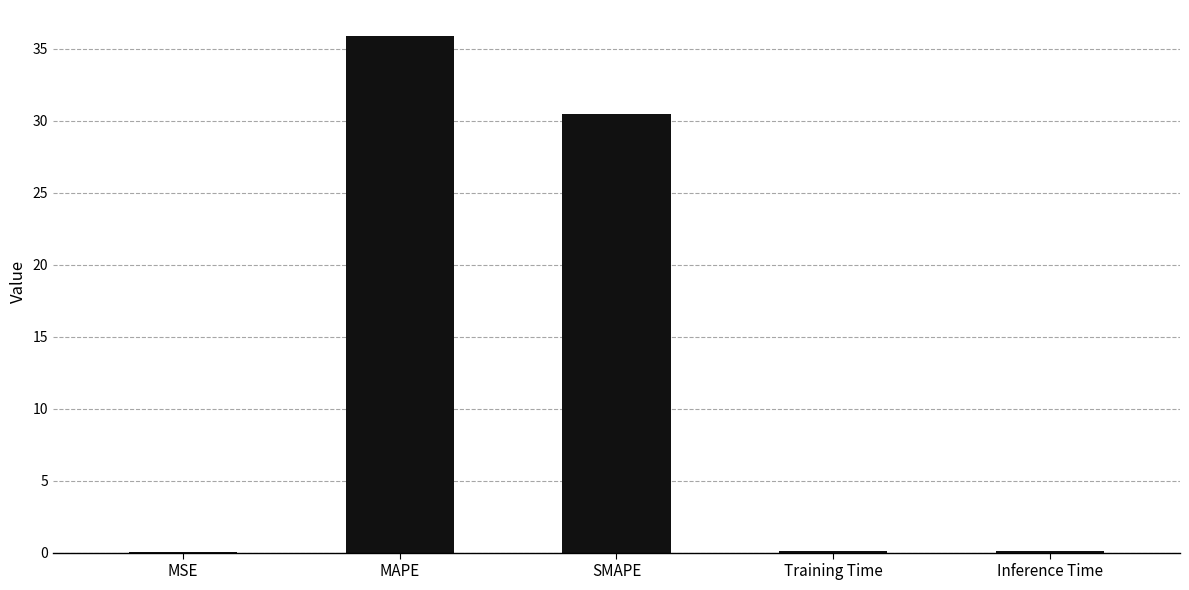

Which label corresponds to the largest value in the chart?

MAPE